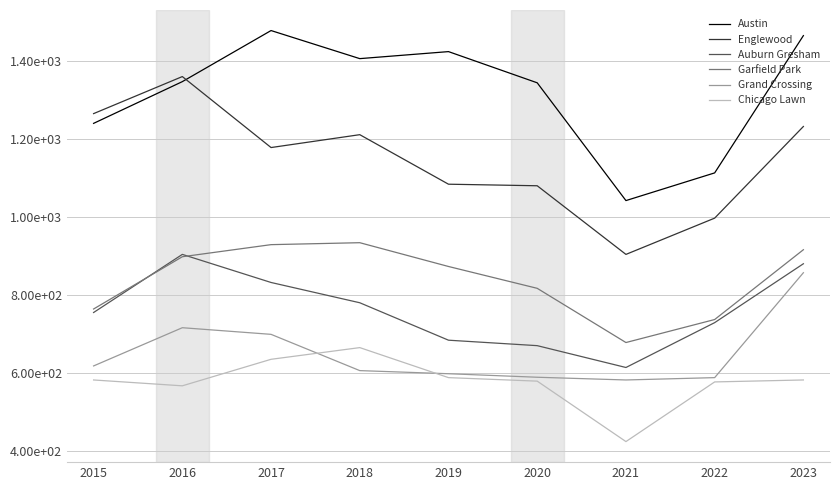

In Chicago Lawn, how many points are higher than both neighbors (excluding endpoints)?

1